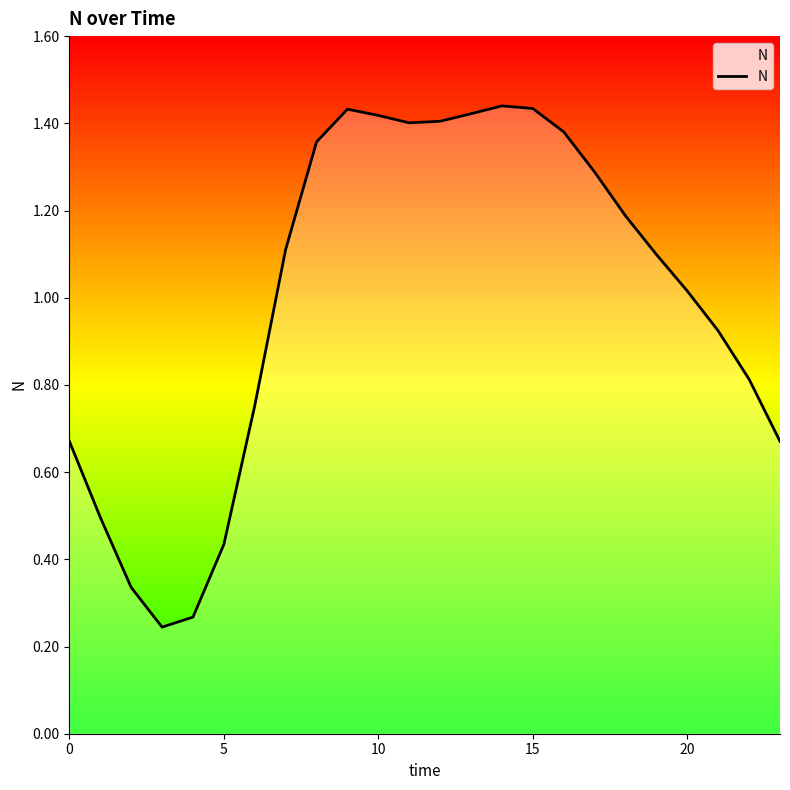

What is the difference between the maximum and minimum values?

1.2